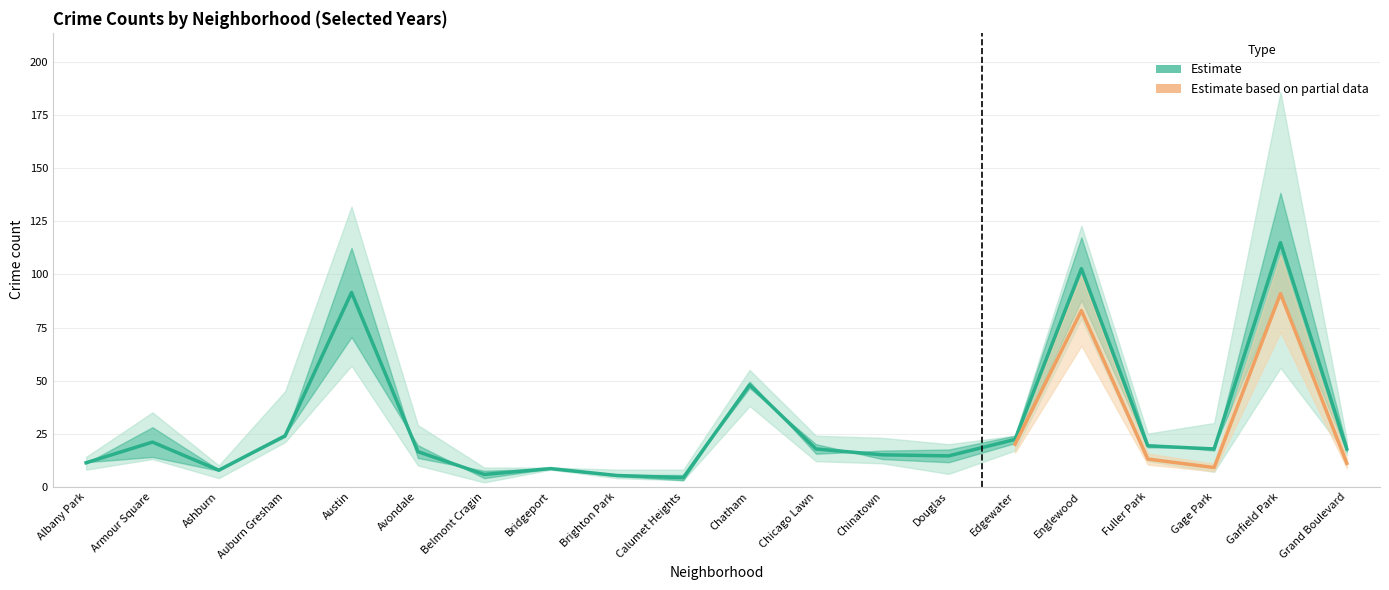

Is the value of 2016 at Brighton Park greater than the value of 2019 at Armour Square?

No